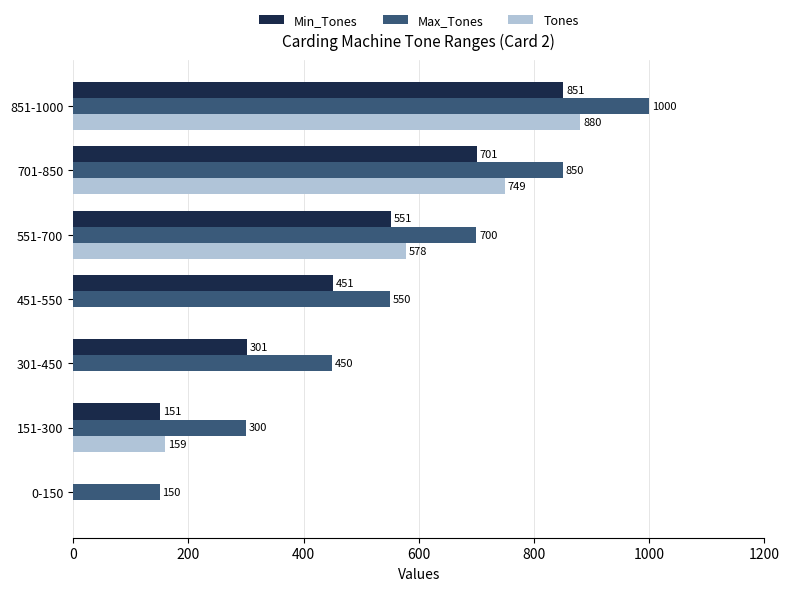

The Max_Tones series shows 1278 at 701-850. True or false?

False